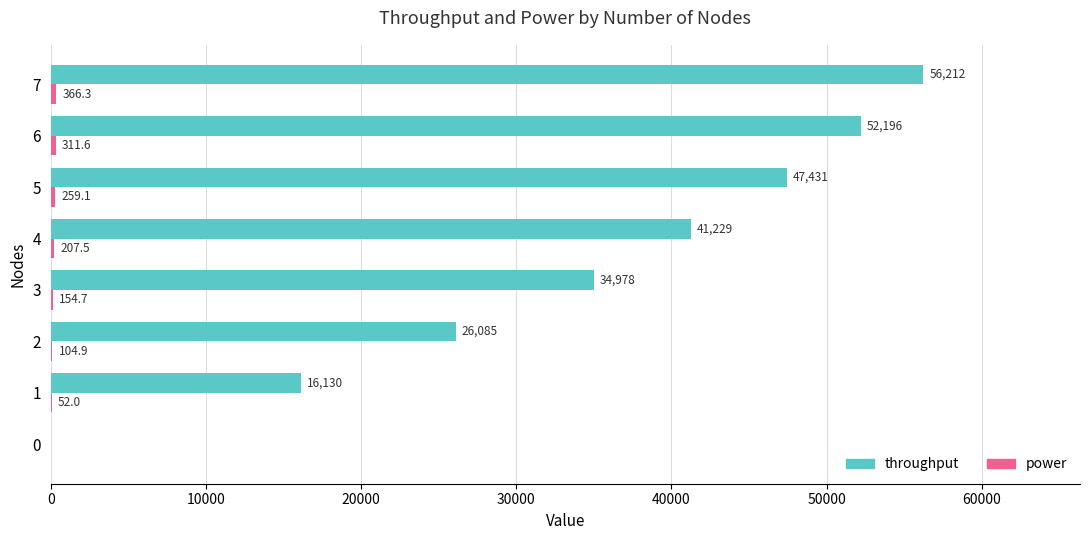

The throughput series shows 72757.9 at 4. True or false?

False